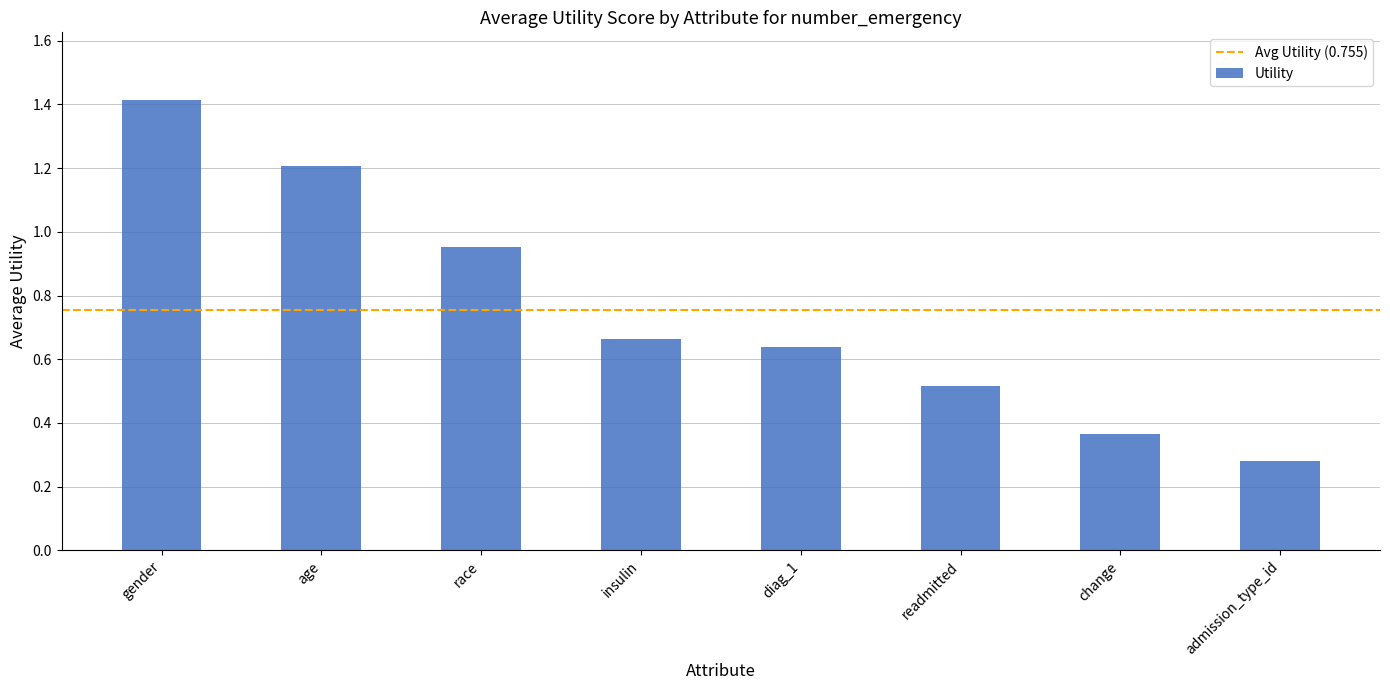

The chart shows a value of 0.5 at admission_type_id. True or false?

False